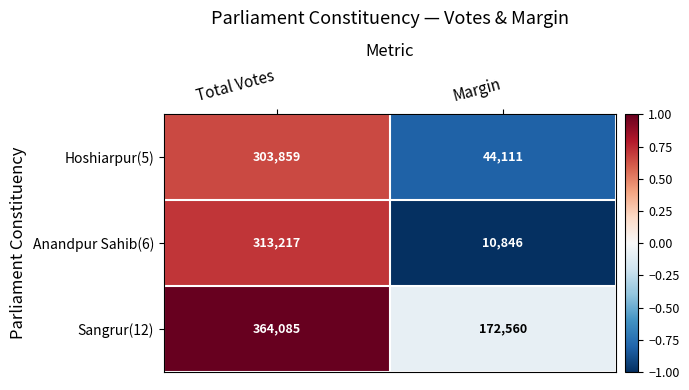

Reading left to right, extract all data points from this chart.

Hoshiarpur(5): 303859	44111
Anandpur Sahib(6): 313217	10846
Sangrur(12): 364085	172560